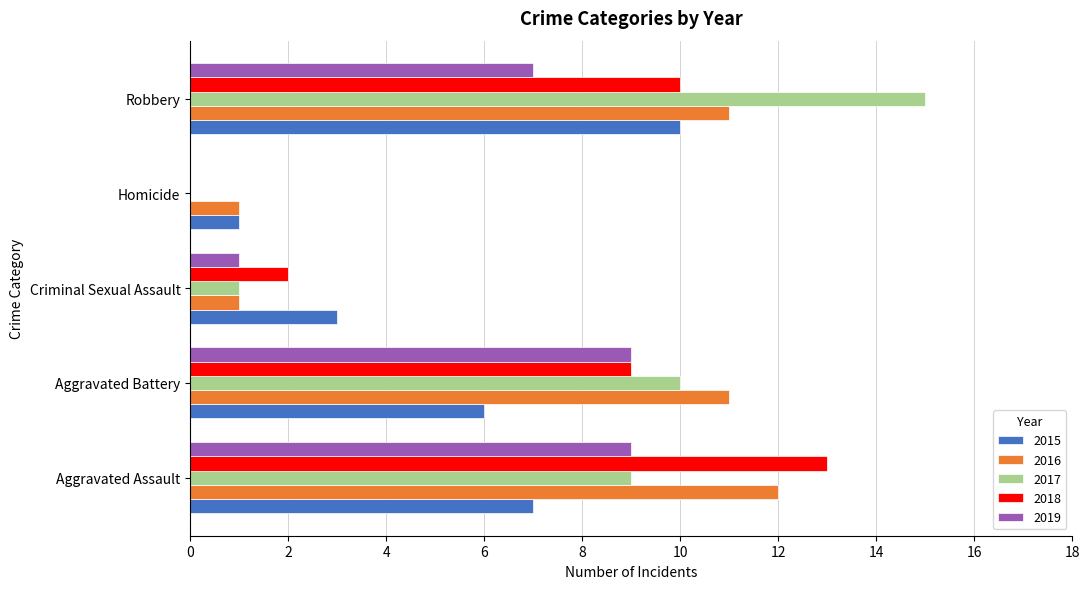

What is the sum of the 2015 values at Homicide and Aggravated Assault?

8